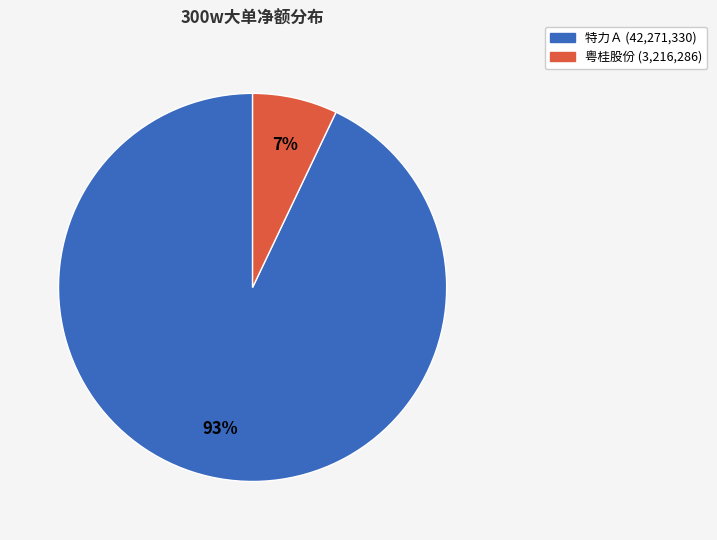

Is there a majority slice in this chart?

Yes